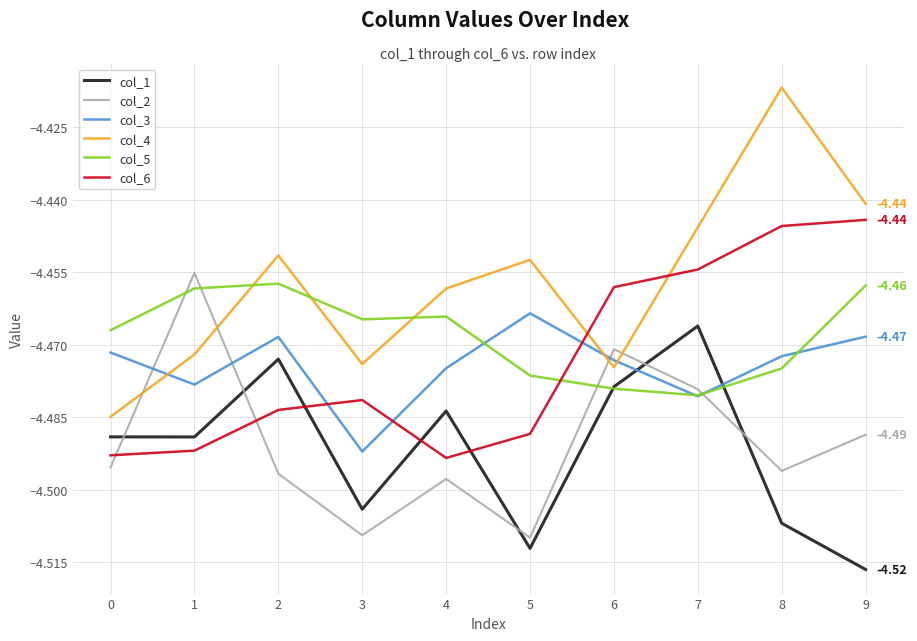

What are all the series names shown in the legend?

col_1, col_2, col_3, col_4, col_5, col_6